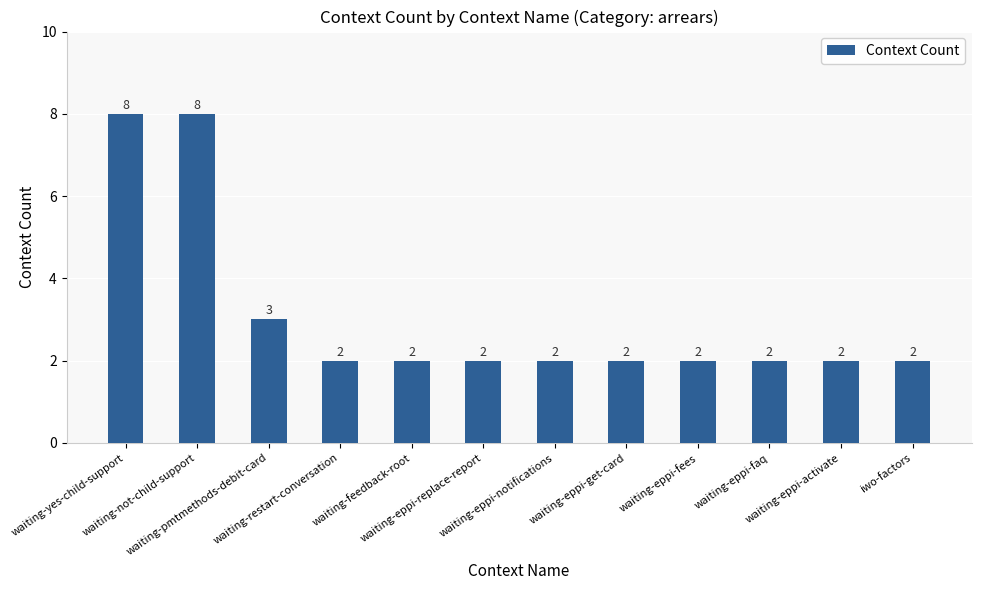

Count the values in the range 2 to 3.

10